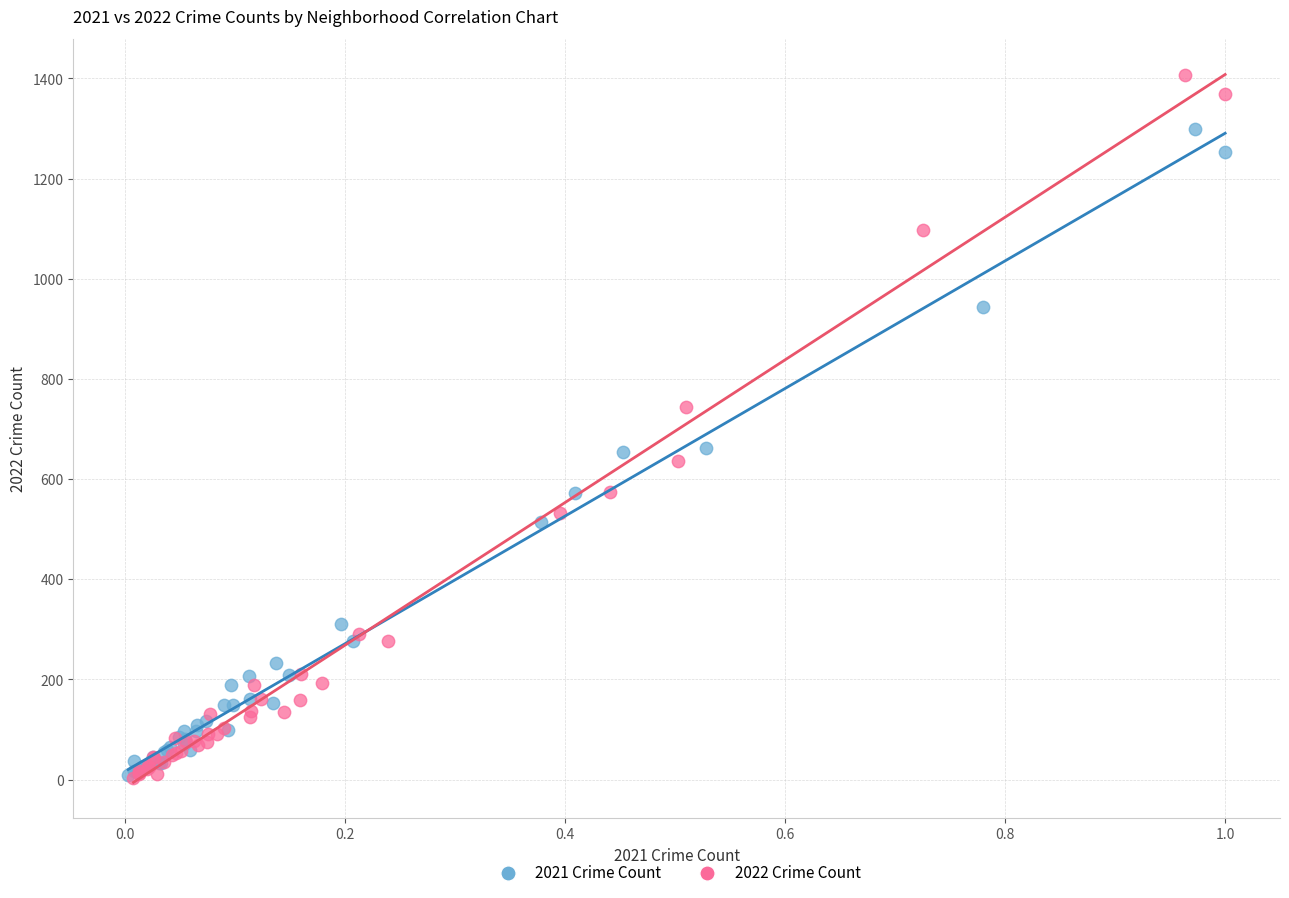

Which series reaches the maximum Y coordinate?

2022 Crime Count